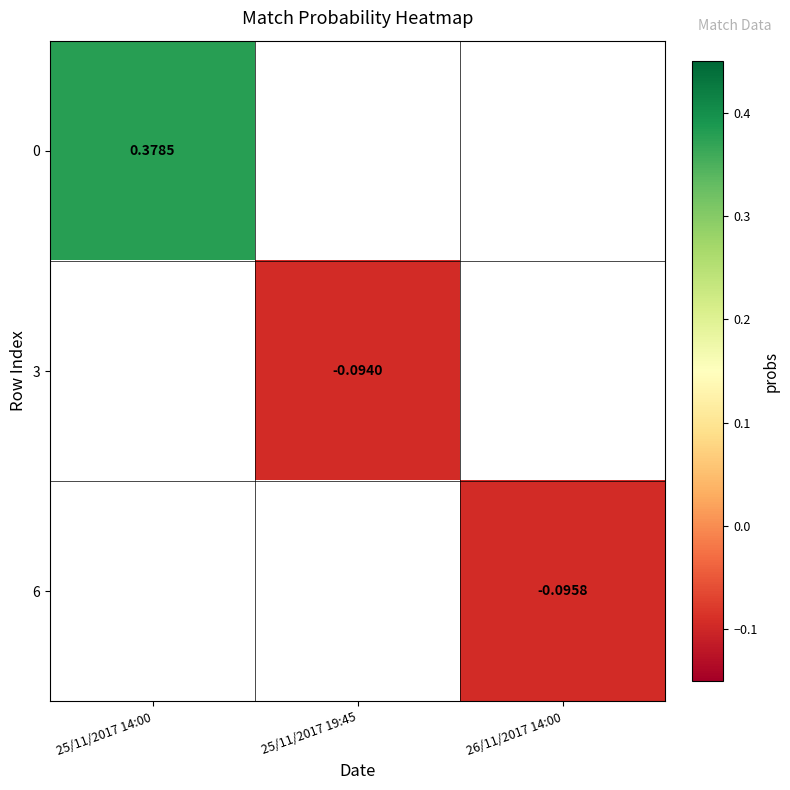

Count the number of categories in the chart.

3